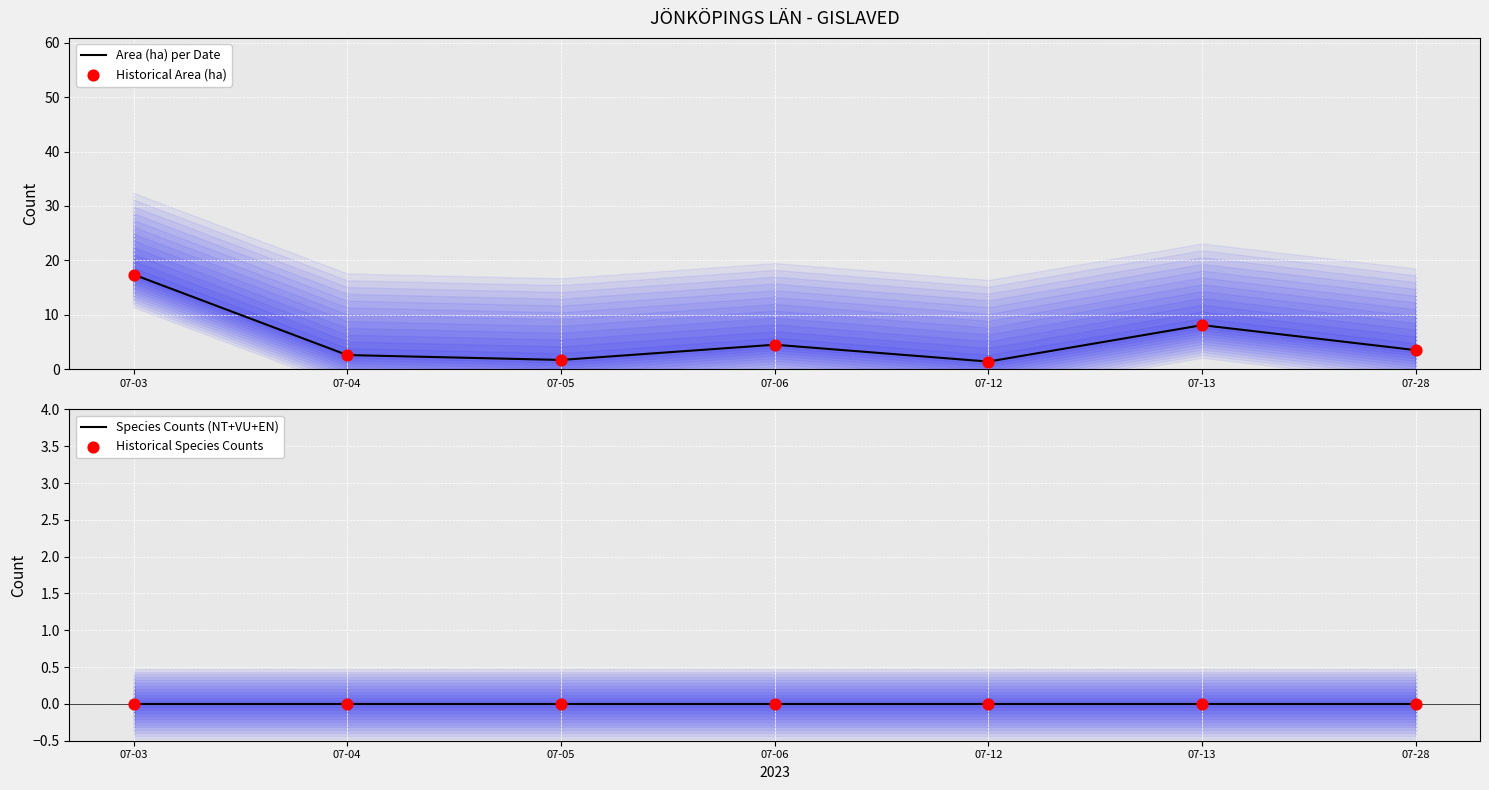

Is the value of Historical Species Counts at 07-28 greater than the value of Area (ha) per Date at 07-03?

No